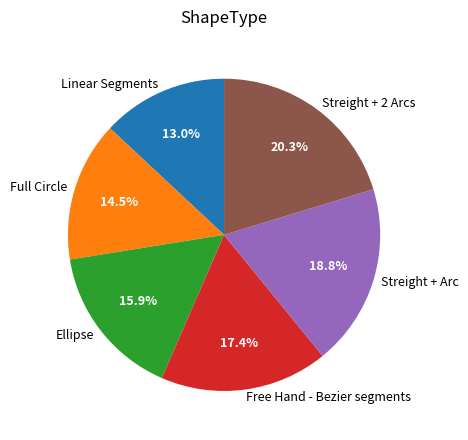

What percentage is the Linear Segments slice, to the nearest percent?

13%